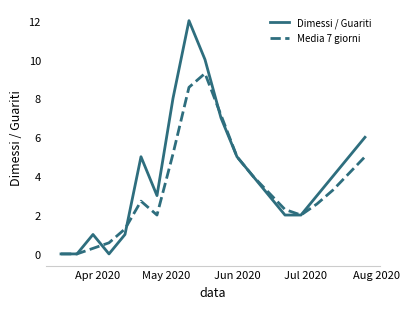

Which series has the largest range (max minus min)?

Dimessi / Guariti